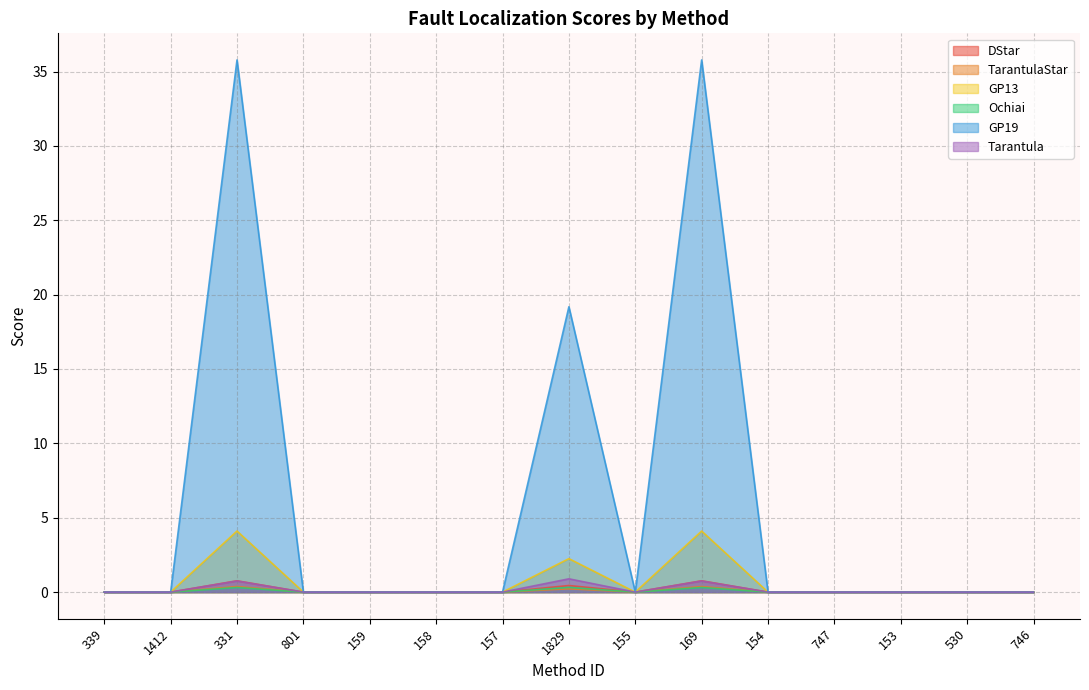

Reading left to right, extract all data points from this chart.

DStar: 339=0.0	1412=0.0	331=0.8	801=0.0	159=0.0	158=0.0	157=0.0	1829=0.4	155=0.0	169=0.8	154=0.0	747=0.0	153=0.0	530=0.0	746=0.0
TarantulaStar: 339=0.0	1412=0.0	331=0.4	801=0.0	159=0.0	158=0.0	157=0.0	1829=0.2	155=0.0	169=0.4	154=0.0	747=0.0	153=0.0	530=0.0	746=0.0
GP13: 339=0.0	1412=0.0	331=4.1	801=0.0	159=0.0	158=0.0	157=0.0	1829=2.2	155=0.0	169=4.1	154=0.0	747=0.0	153=0.0	530=0.0	746=0.0
Ochiai: 339=0.0	1412=0.0	331=0.3	801=0.0	159=0.0	158=0.0	157=0.0	1829=0.3	155=0.0	169=0.3	154=0.0	747=0.0	153=0.0	530=0.0	746=0.0
GP19: 339=0.0	1412=0.0	331=35.8	801=0.0	159=0.0	158=0.0	157=0.0	1829=19.2	155=0.0	169=35.8	154=0.0	747=0.0	153=0.0	530=0.0	746=0.0
Tarantula: 339=0.0	1412=0.0	331=0.7	801=0.0	159=0.0	158=0.0	157=0.0	1829=0.9	155=0.0	169=0.7	154=0.0	747=0.0	153=0.0	530=0.0	746=0.0